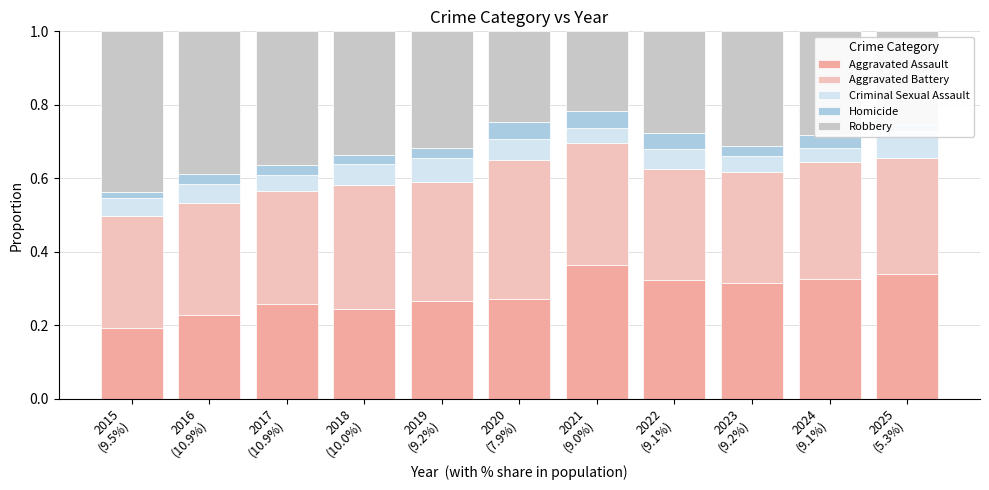

Count the Homicide values in the range 0 to 1.

11